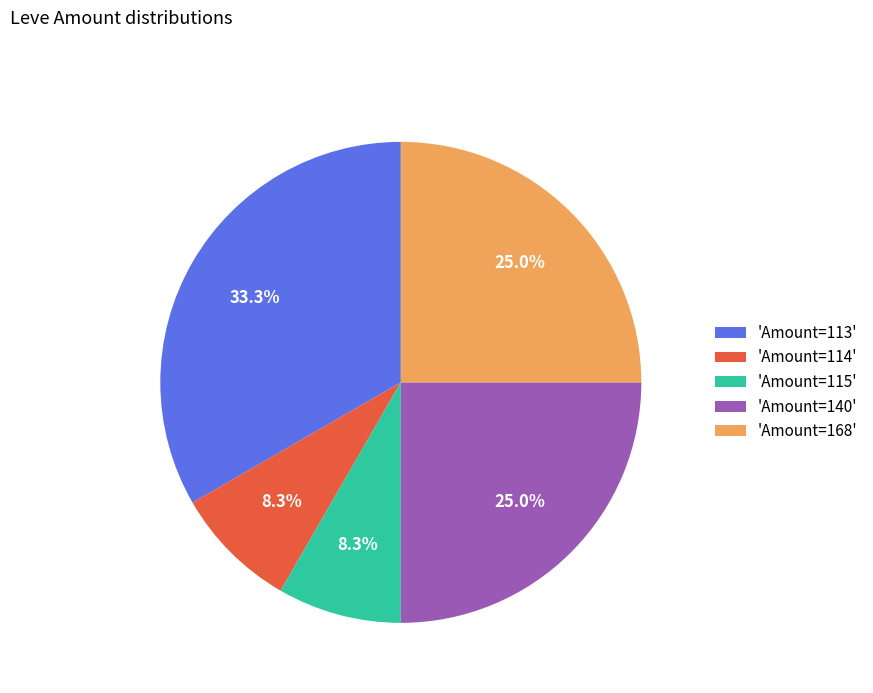

Is the sum of 'Amount=168' and 'Amount=113' greater than half?

Yes